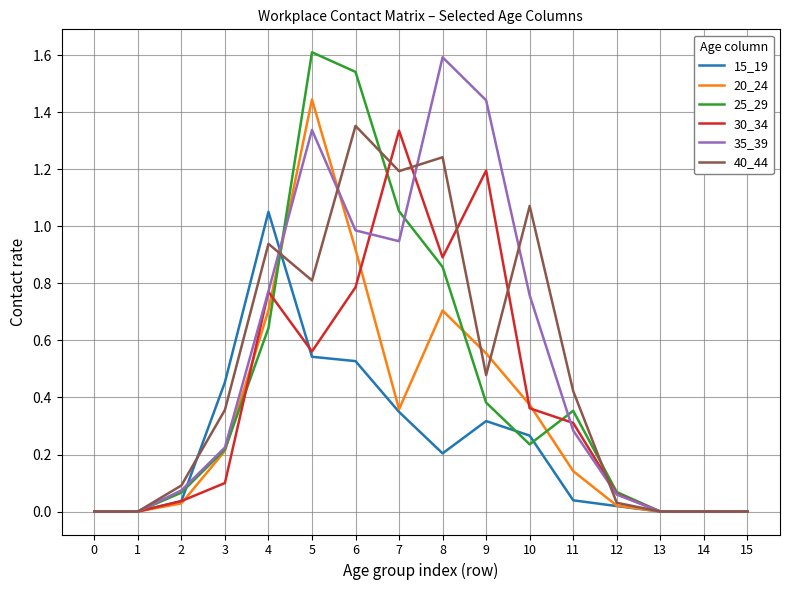

Is the value of 35_39 at 9 greater than the value of 40_44 at 9?

Yes